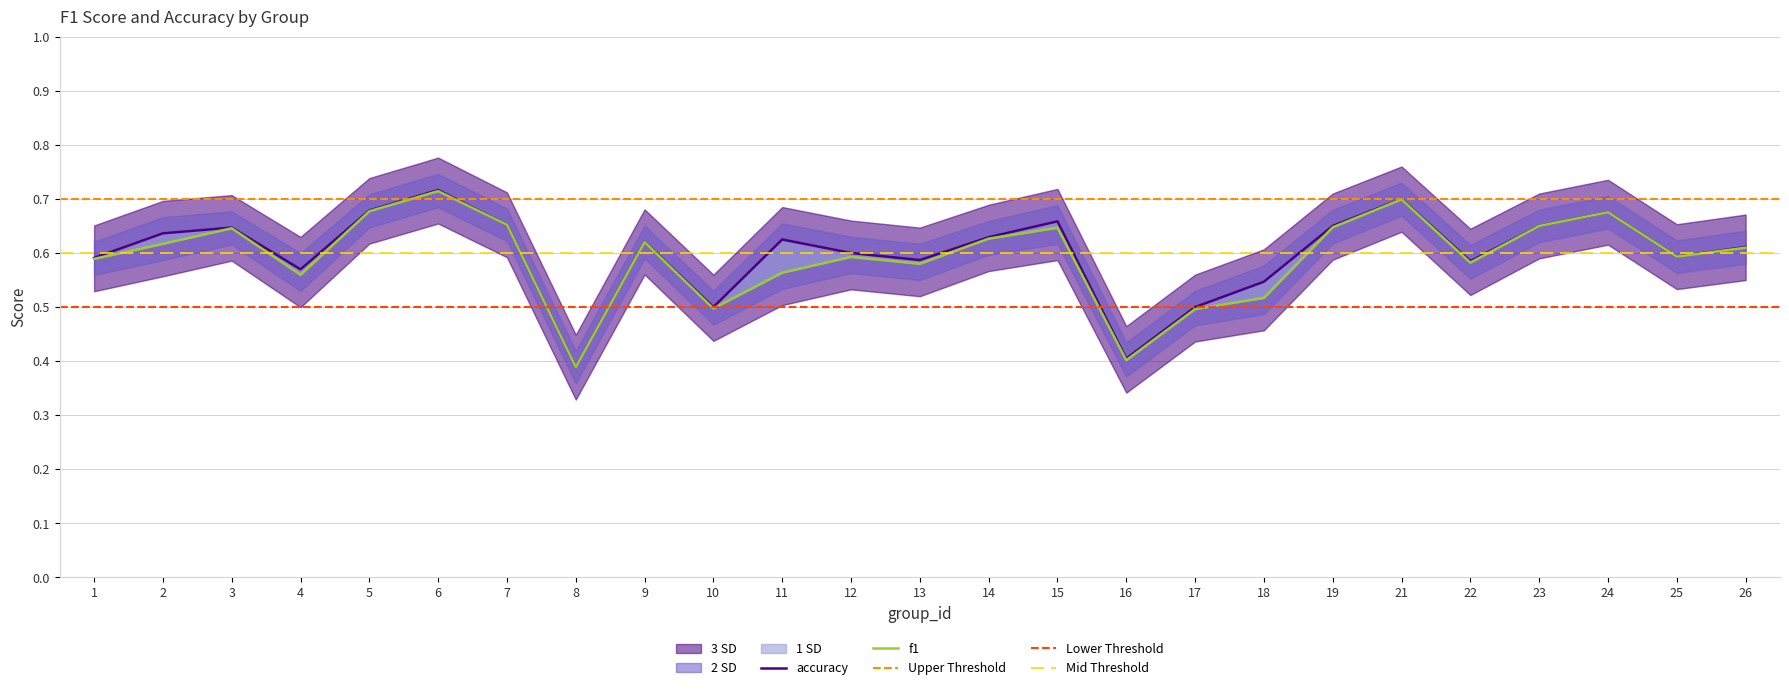

Rank the categories by f1 value from lowest to highest.

8, 16, 17, 10, 18, 4, 11, 13, 22, 1, 12, 25, 26, 2, 9, 14, 3, 15, 19, 23, 7, 24, 5, 21, 6